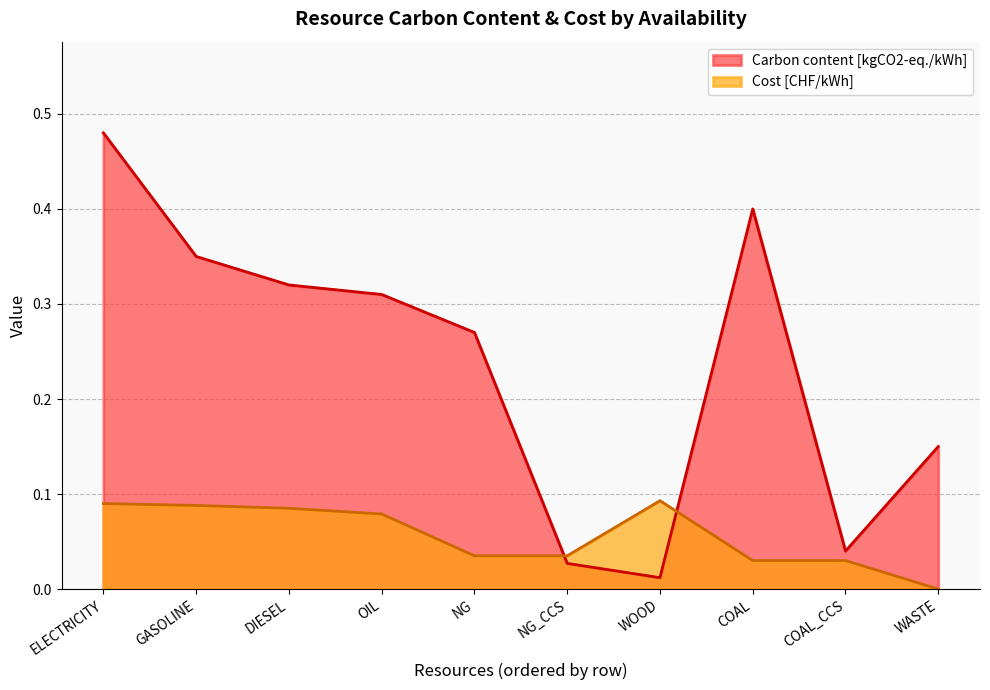

List the series in order of their peak value, lowest first.

Cost [CHF/kWh], Carbon content [kgCO2-eq./kWh]